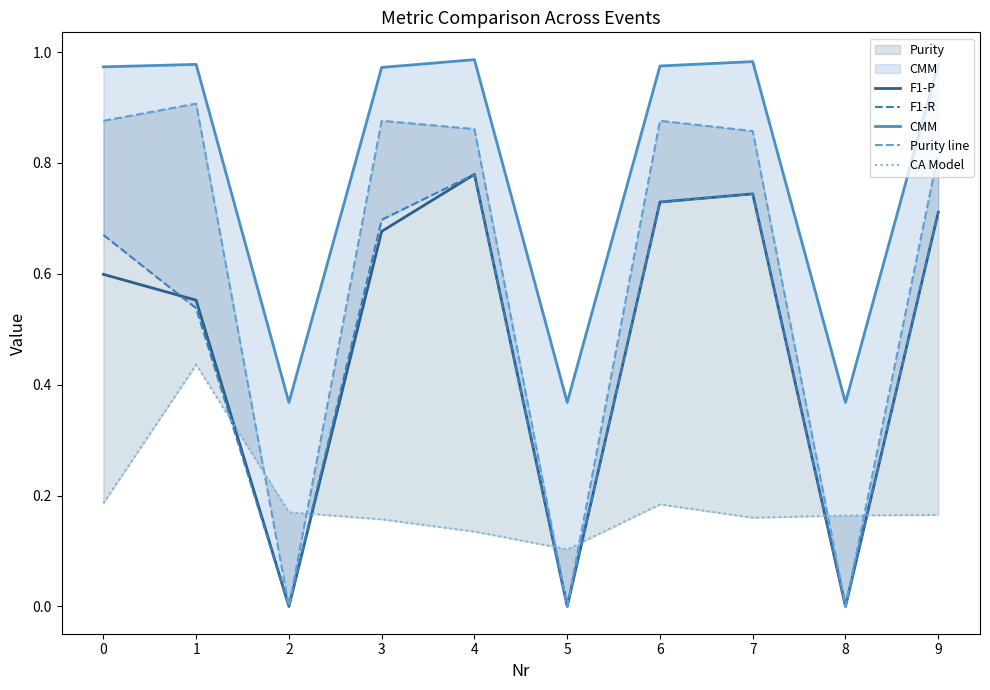

Is it true that F1-P equals 0.0 at 8?

True